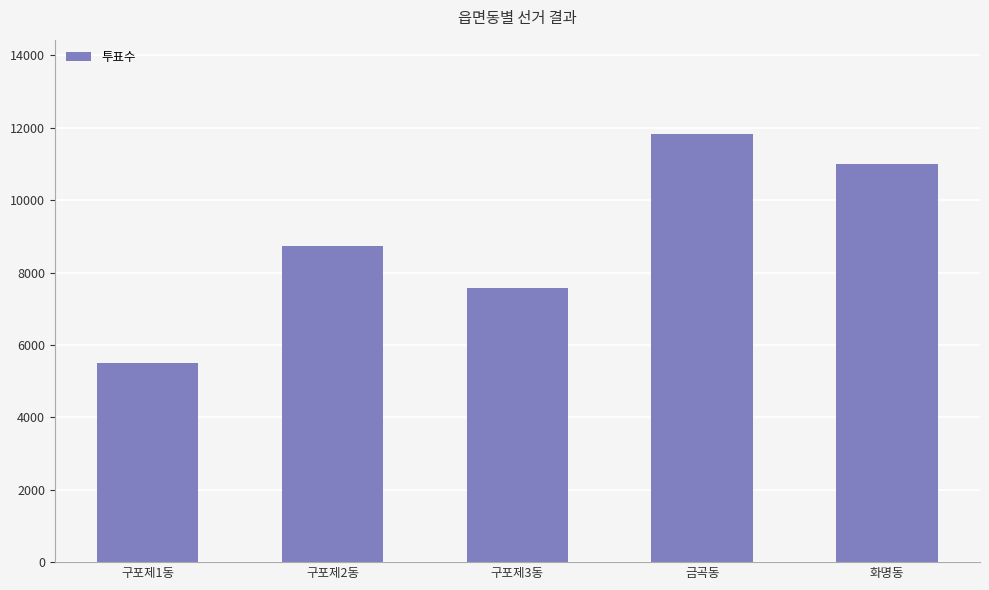

What value does the data have at 구포제3동, to the nearest 100?

7600